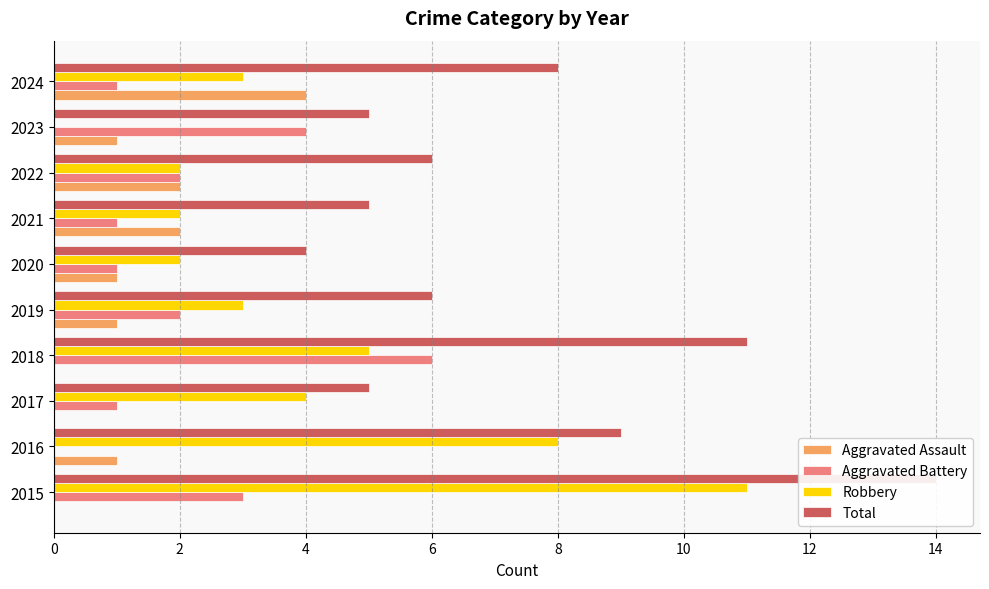

How many bars are there in each group?

4